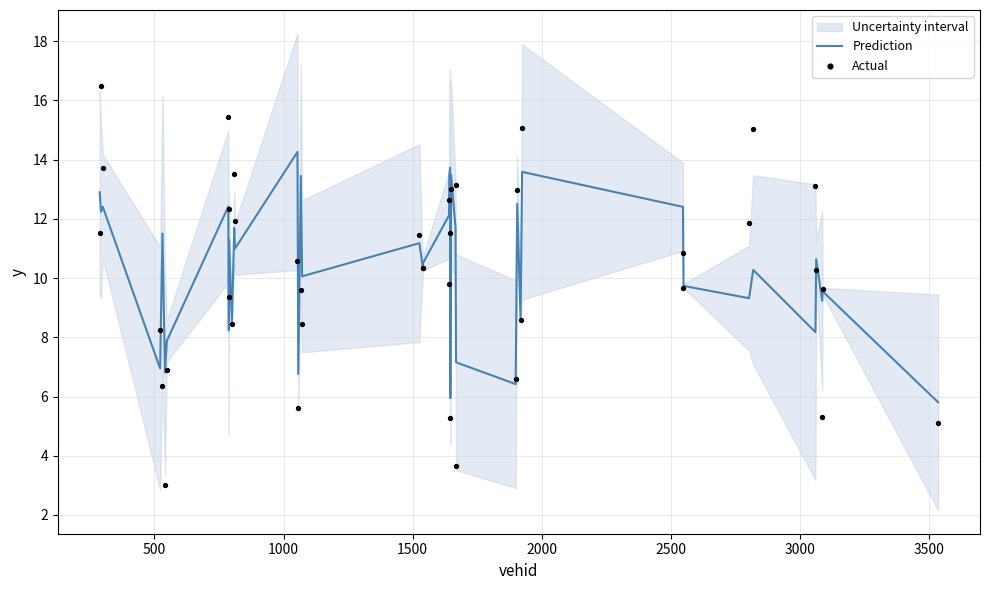

Which series has the largest total across all categories?

Prediction